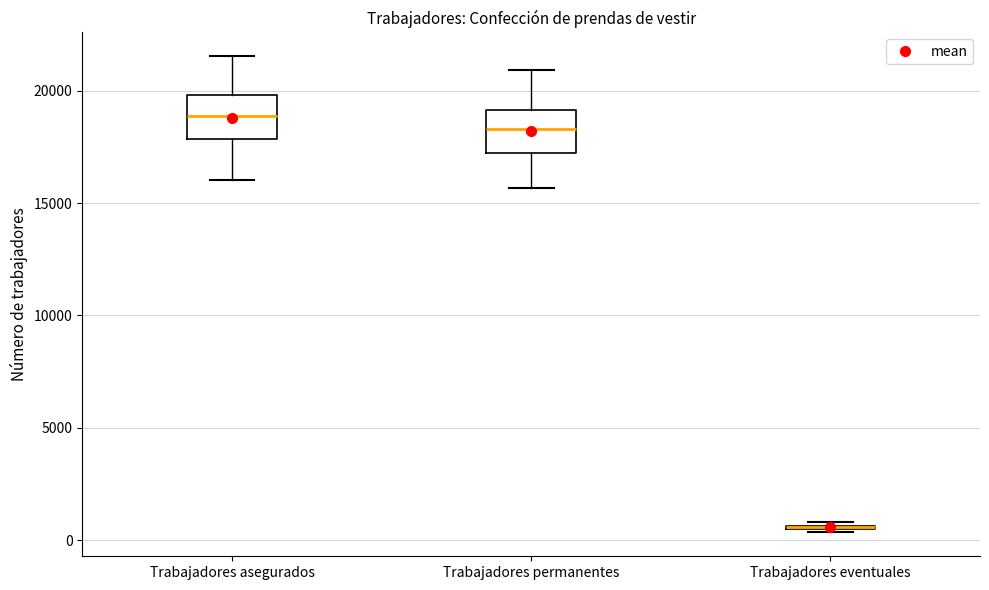

Reading left to right, transcribe this box plot: for each box, give where its median line is, the range the box spans, and where its two whiskers end, as read against the y-axis. The values are not printed on the chart, so give them approximately, as read against the axis.

Trabajadores asegurados: median 19000, box 18000 to 20000, whiskers 16000 to 21500
Trabajadores permanentes: median 18500, box 17000 to 19000, whiskers 15500 to 21000
Trabajadores eventuales: box collapsed to a line at 500, whiskers 500 to 1000